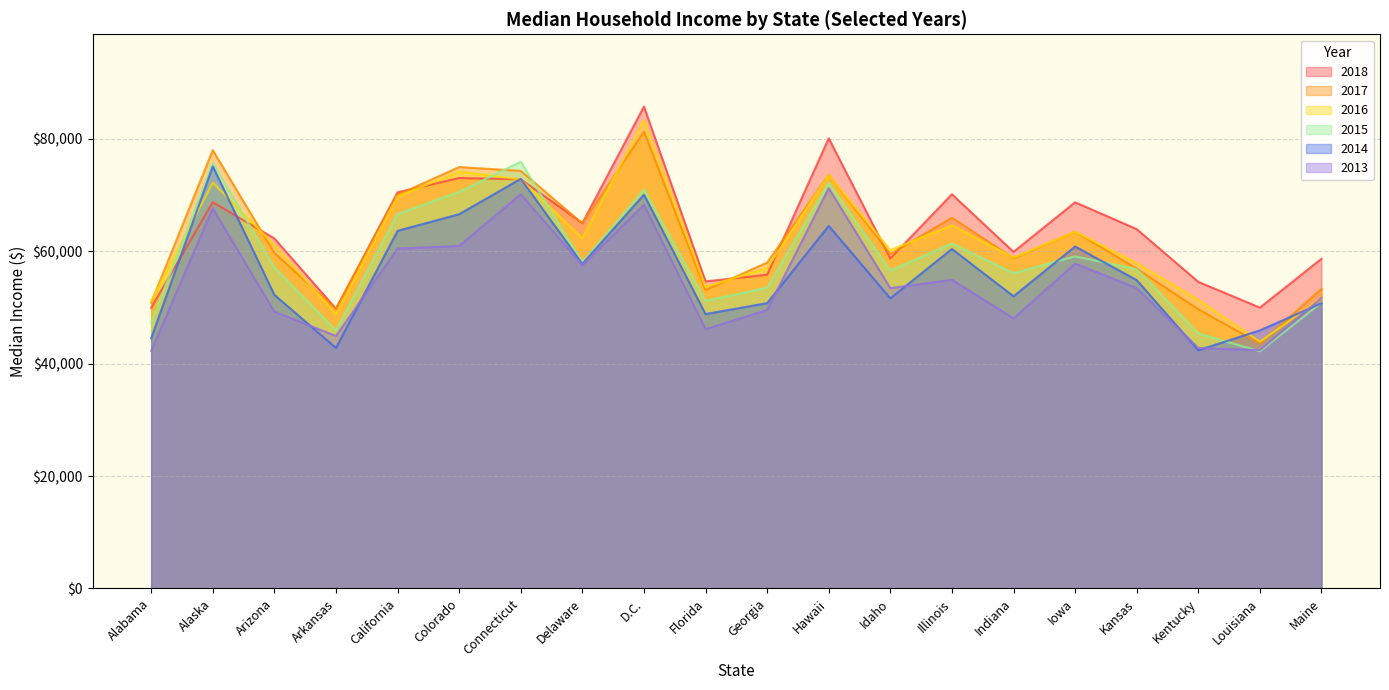

At which label is 2013 closest to 56750?

Delaware